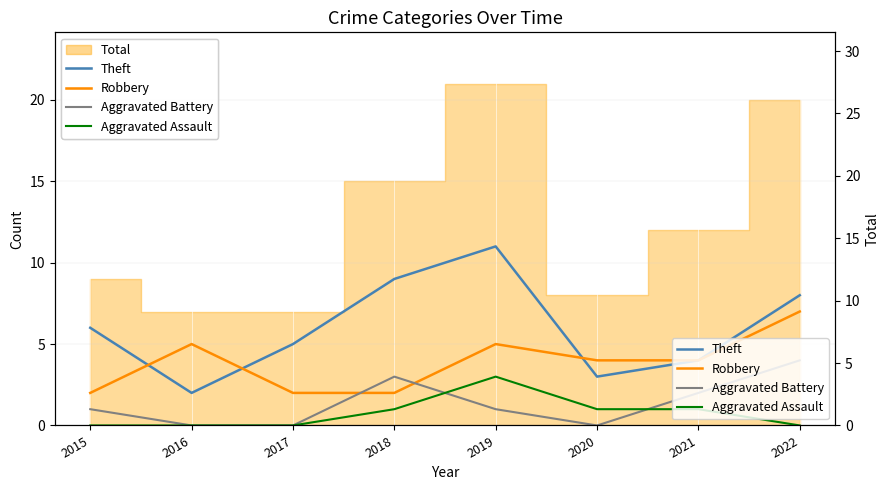

What is the sum of the Robbery values at 2018 and 2017?

4